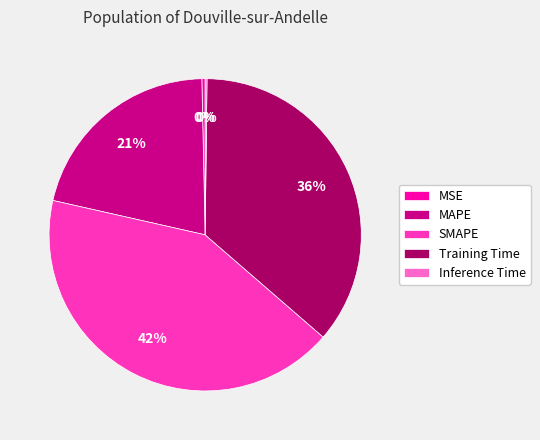

Is it true that Training Time is 29% of the pie?

False